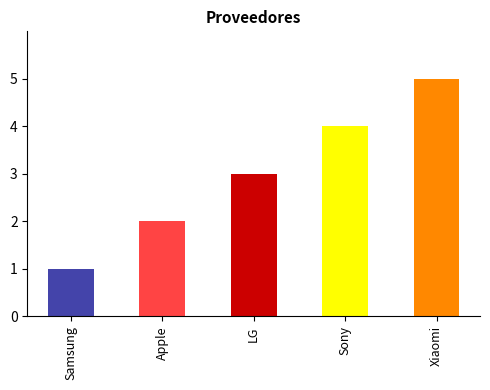

How many bars are there in total?

5